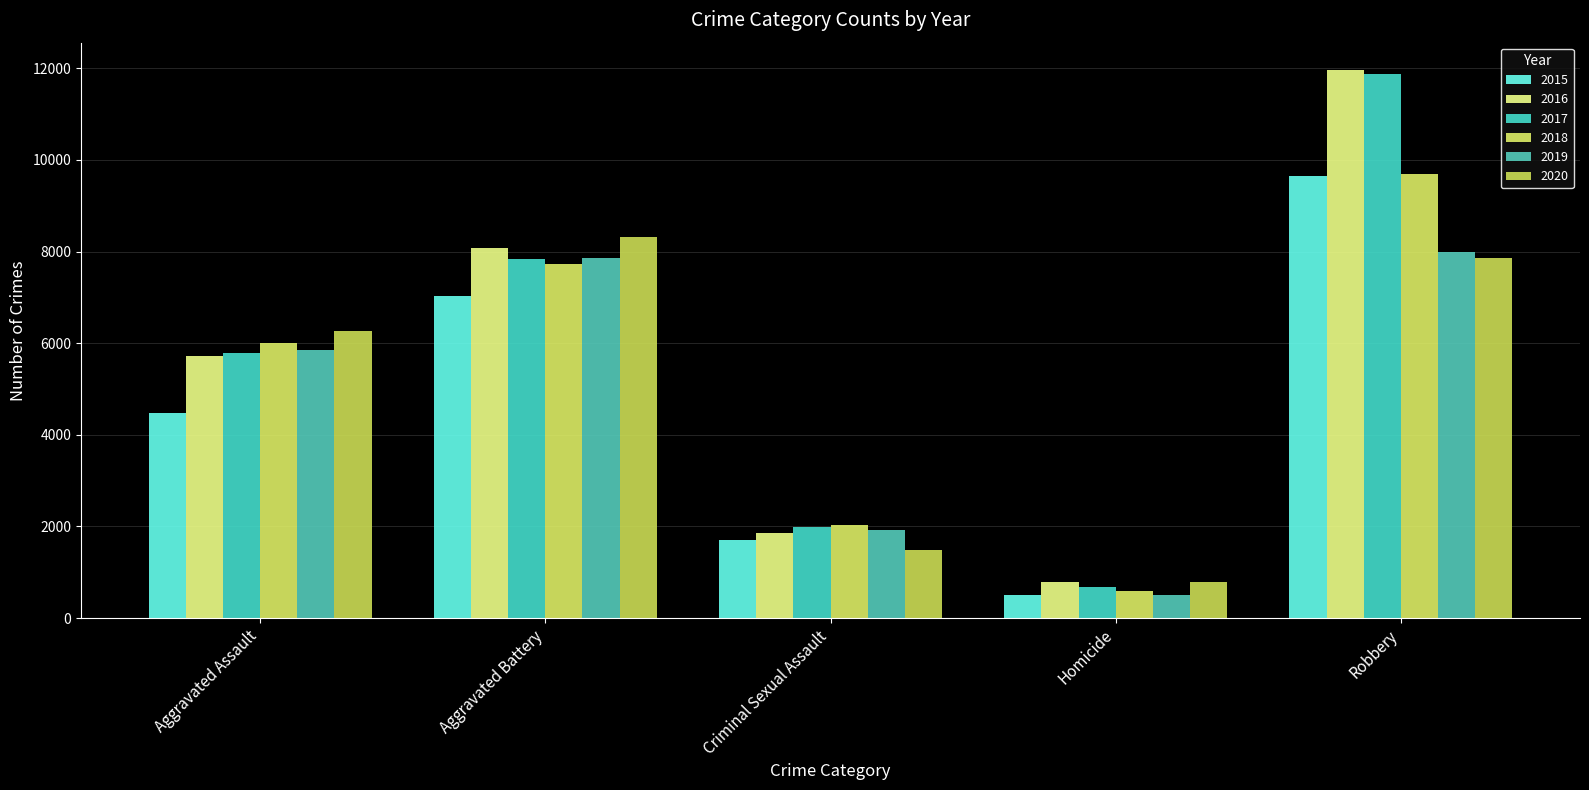

Reading left to right, what are all the values shown in this chart?

2015: 4480	7019	1705	496	9638
2016: 5713	8086	1854	786	11960
2017: 5793	7845	1979	672	11880
2018: 6002	7735	2039	588	9681
2019: 5841	7858	1921	499	7995
2020: 6265	8321	1492	787	7855